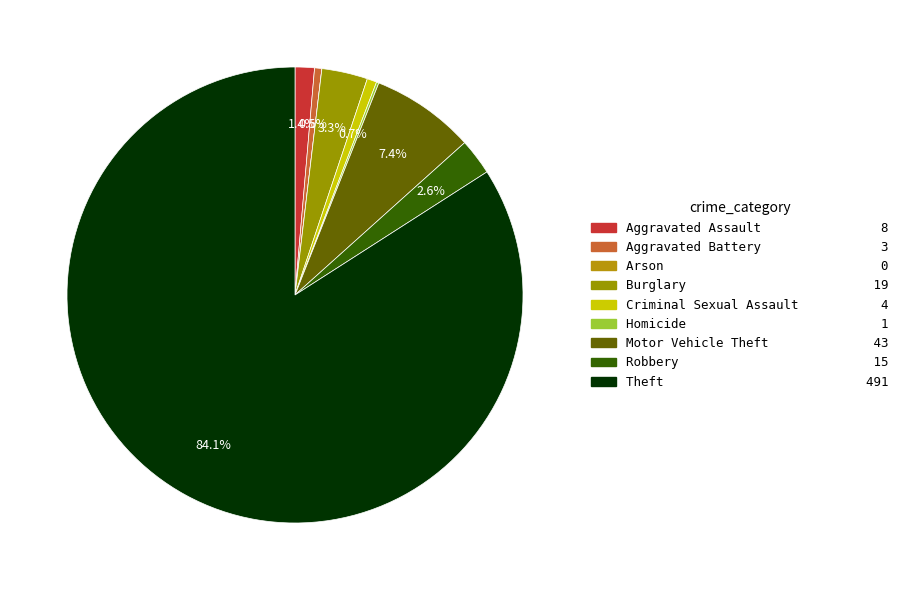

Is it true that Aggravated Assault is 1% of the pie?

True